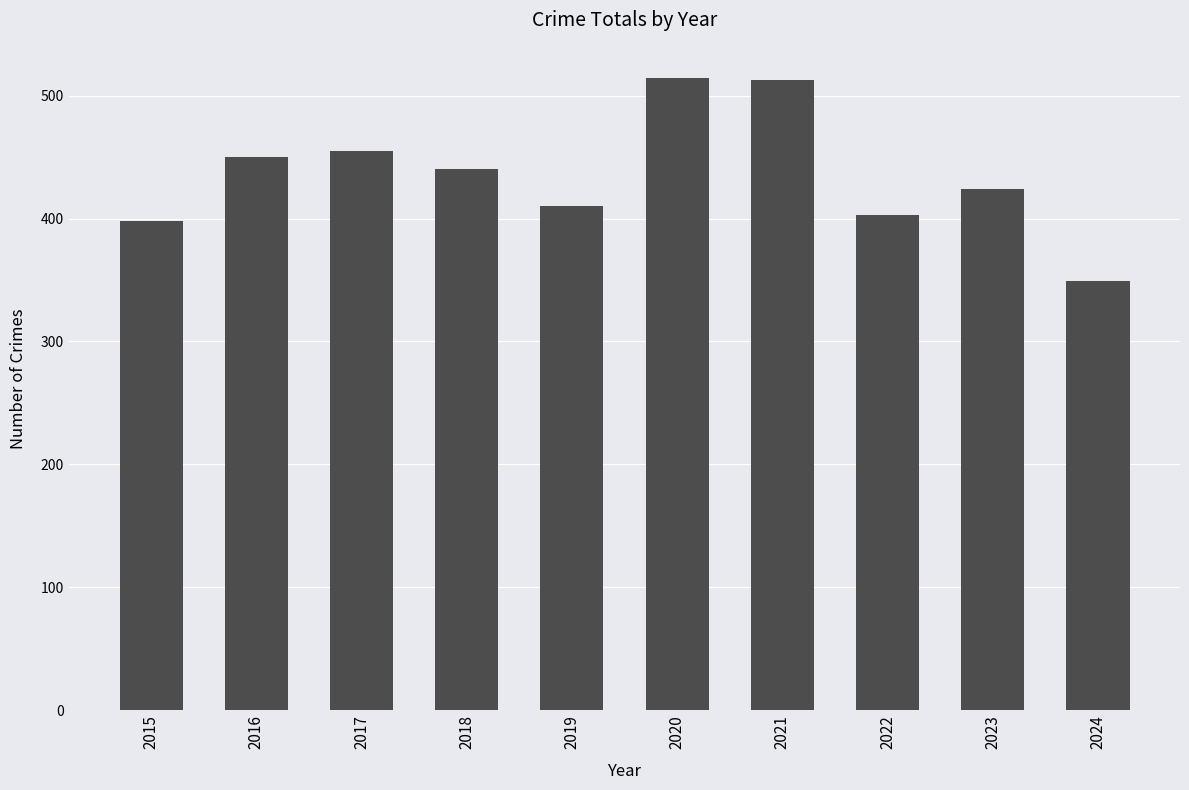

What is the change in value from 2015 to 2016?

+52